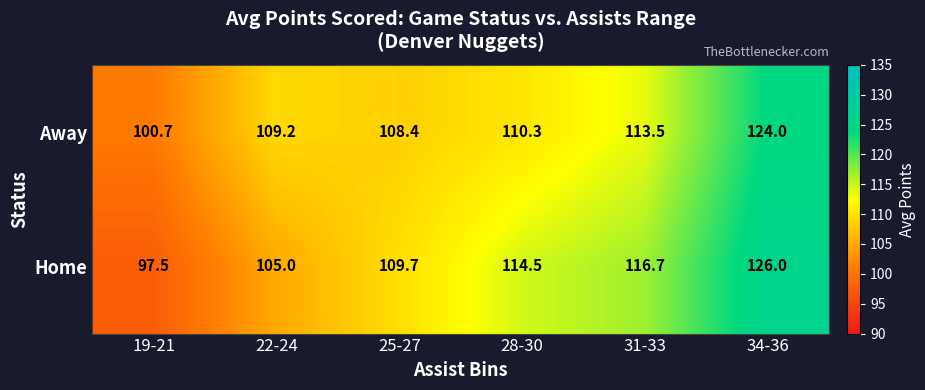

Is the value of Away at 25-27 greater than the value of Home at 22-24?

Yes